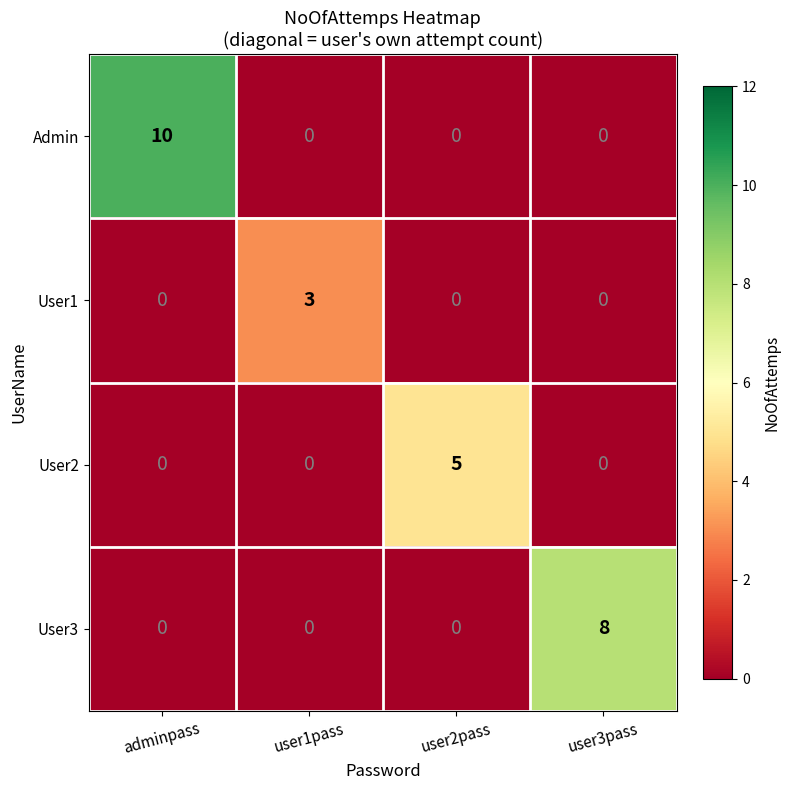

What is the sum of all User1 values?

3